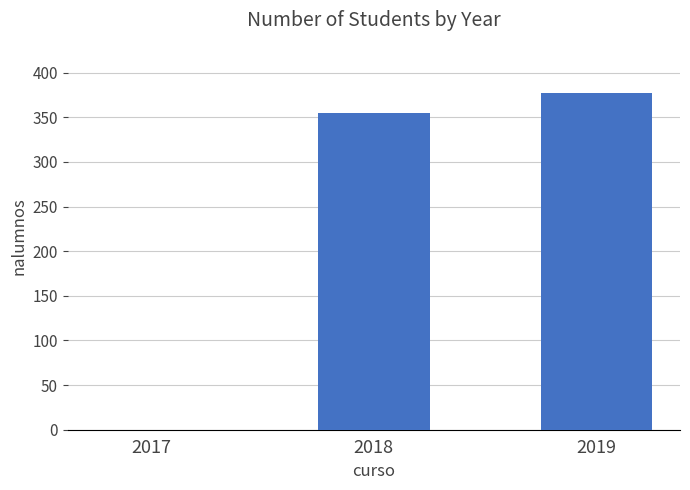

What is the sum of the values at 2019 and 2018?

732